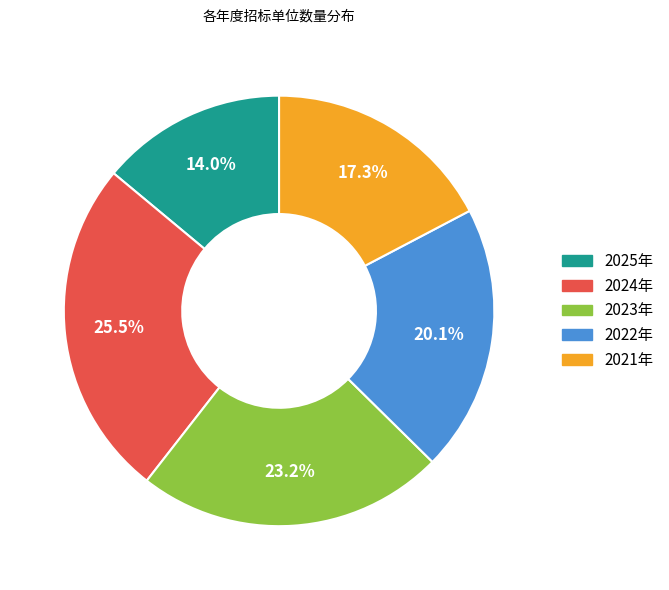

Does 2023年 represent more than half of the total?

No